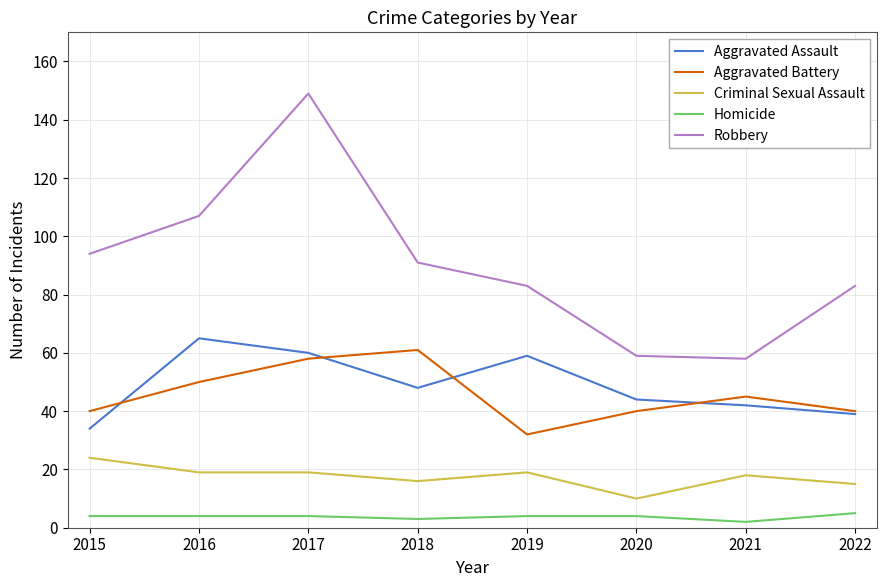

How many series are shown in this chart?

5